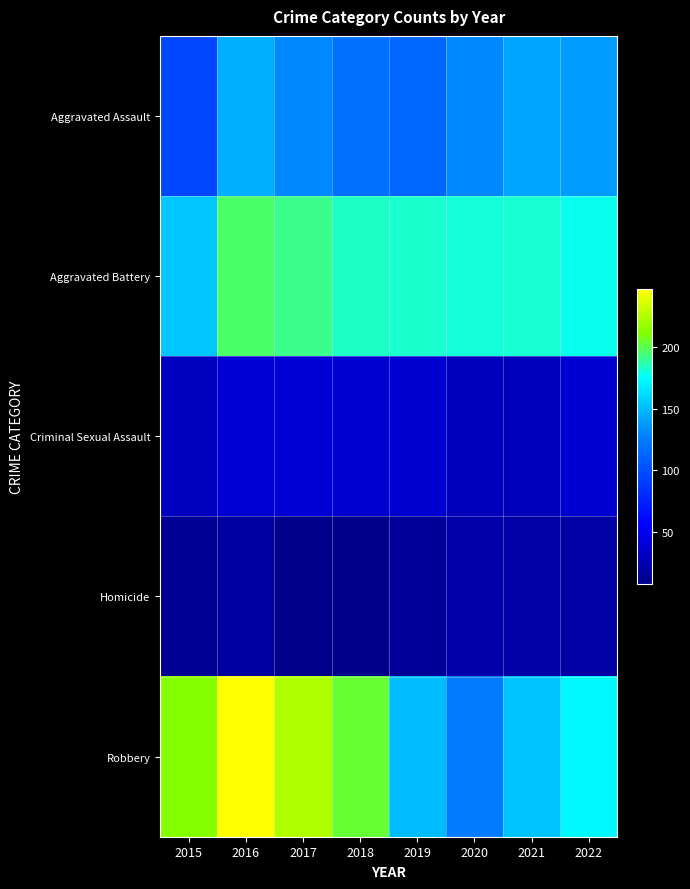

What is the minimum value shown in the chart?

8